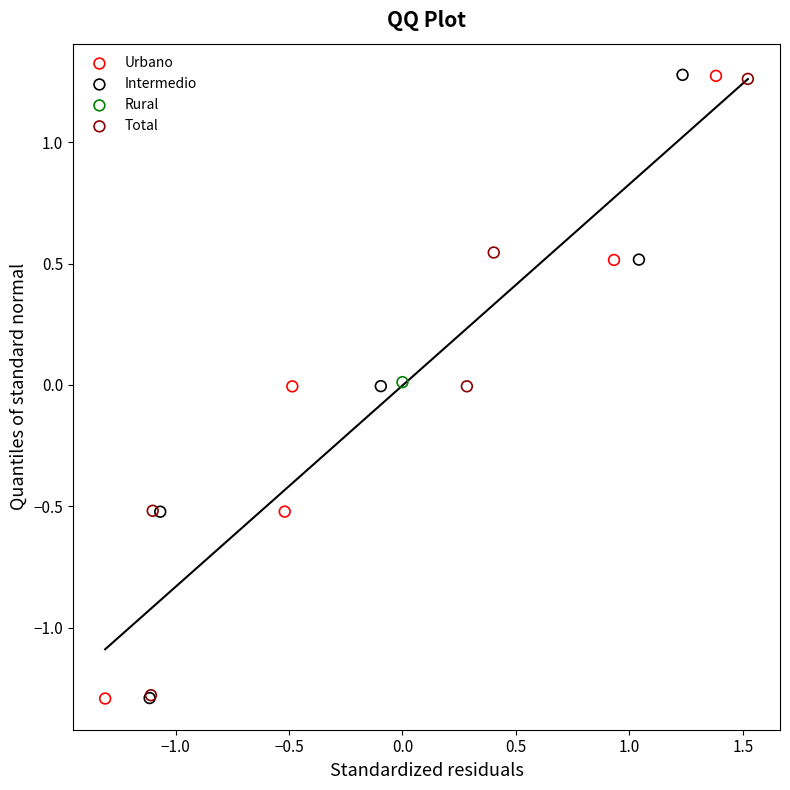

What are all the series names shown in the legend?

Urbano, Intermedio, Rural, Total